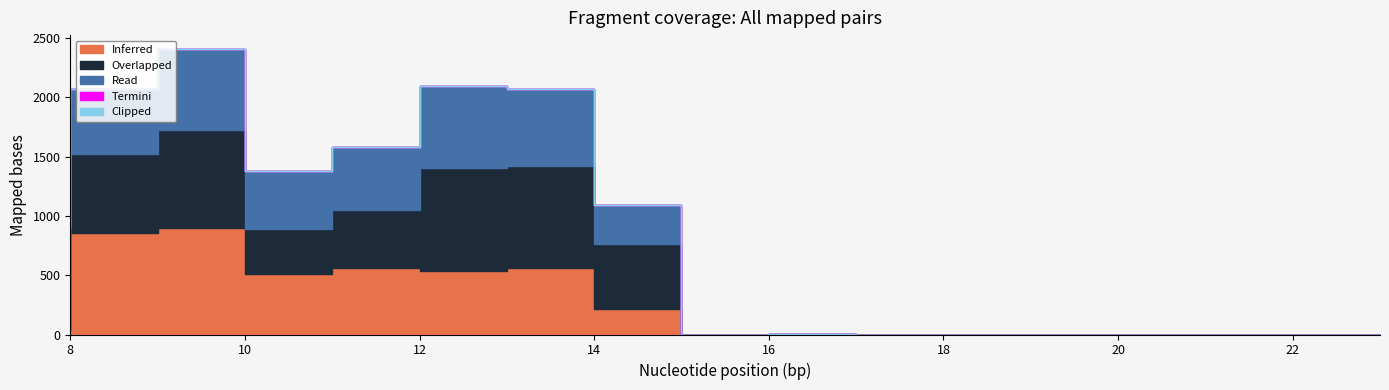

True or false: Read and Overlapped intersect in this chart.

True